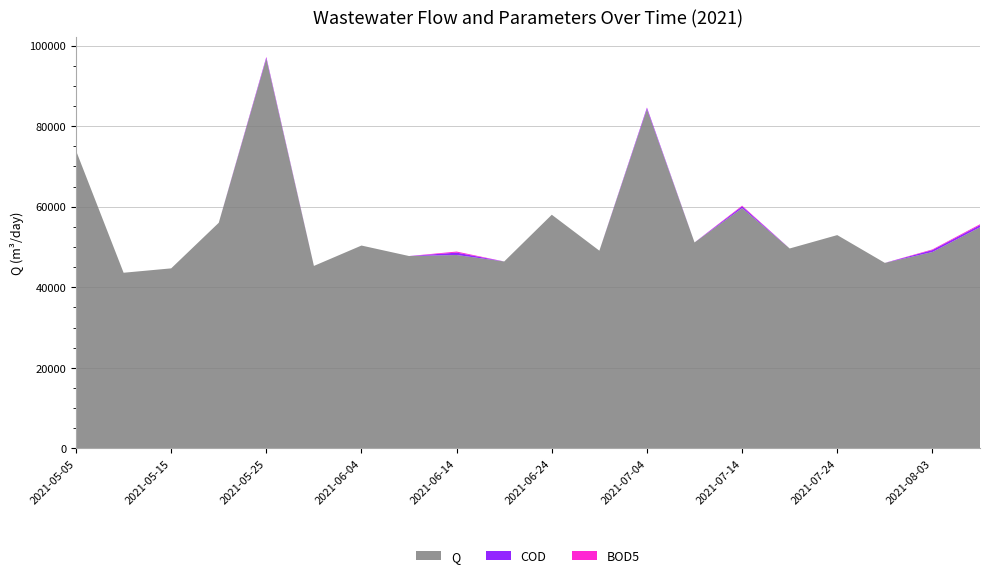

Reading left to right, transcribe all the data shown in this chart.

Q: 2021-05-05=73916.1	2021-05-10=43601.8	2021-05-15=44690.1	2021-05-20=56008.9	2021-05-25=96755.4	2021-05-30=45296.9	2021-06-04=50356.0	2021-06-09=47751.6	2021-06-14=48010.7	2021-06-19=46403.2	2021-06-24=58006.5	2021-06-29=49076.8	2021-07-04=84221.8	2021-07-09=51125.9	2021-07-14=59647.5	2021-07-19=49627.8	2021-07-24=52949.2	2021-07-29=46054.8	2021-08-03=48744.5	2021-08-08=54904.2
COD: 2021-05-05=0.0	2021-05-10=0.0	2021-05-15=0.0	2021-05-20=0.0	2021-05-25=330.0	2021-05-30=0.0	2021-06-04=0.0	2021-06-09=0.0	2021-06-14=590.0	2021-06-19=0.0	2021-06-24=0.0	2021-06-29=0.0	2021-07-04=350.0	2021-07-09=0.0	2021-07-14=440.0	2021-07-19=0.0	2021-07-24=0.0	2021-07-29=0.0	2021-08-03=490.0	2021-08-08=520.0
BOD5: 2021-05-05=0.0	2021-05-10=0.0	2021-05-15=0.0	2021-05-20=0.0	2021-05-25=120.0	2021-05-30=0.0	2021-06-04=0.0	2021-06-09=0.0	2021-06-14=260.0	2021-06-19=0.0	2021-06-24=0.0	2021-06-29=0.0	2021-07-04=79.0	2021-07-09=0.0	2021-07-14=180.0	2021-07-19=0.0	2021-07-24=0.0	2021-07-29=0.0	2021-08-03=160.0	2021-08-08=220.0